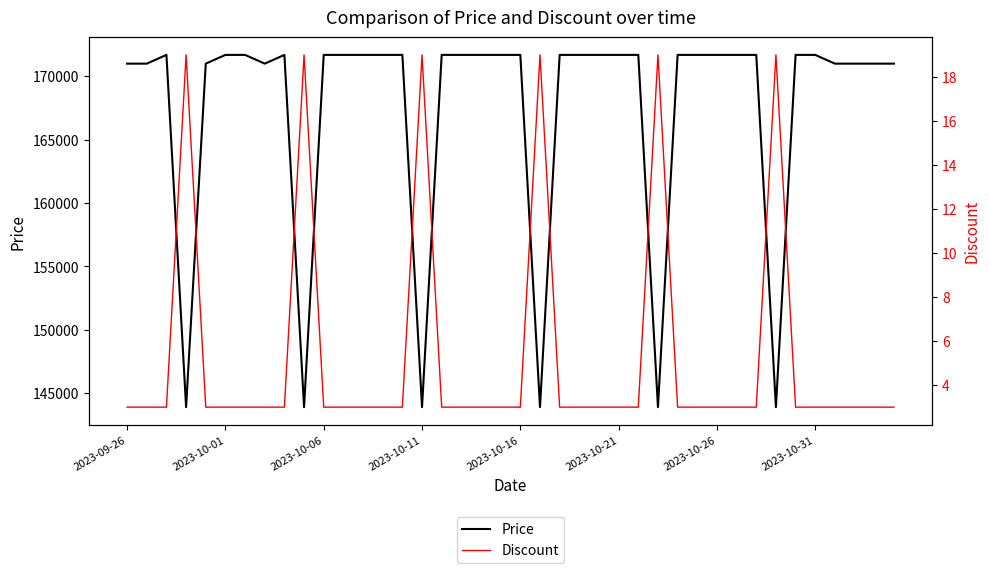

What is the label of the 5th point from the left?

2023-10-16